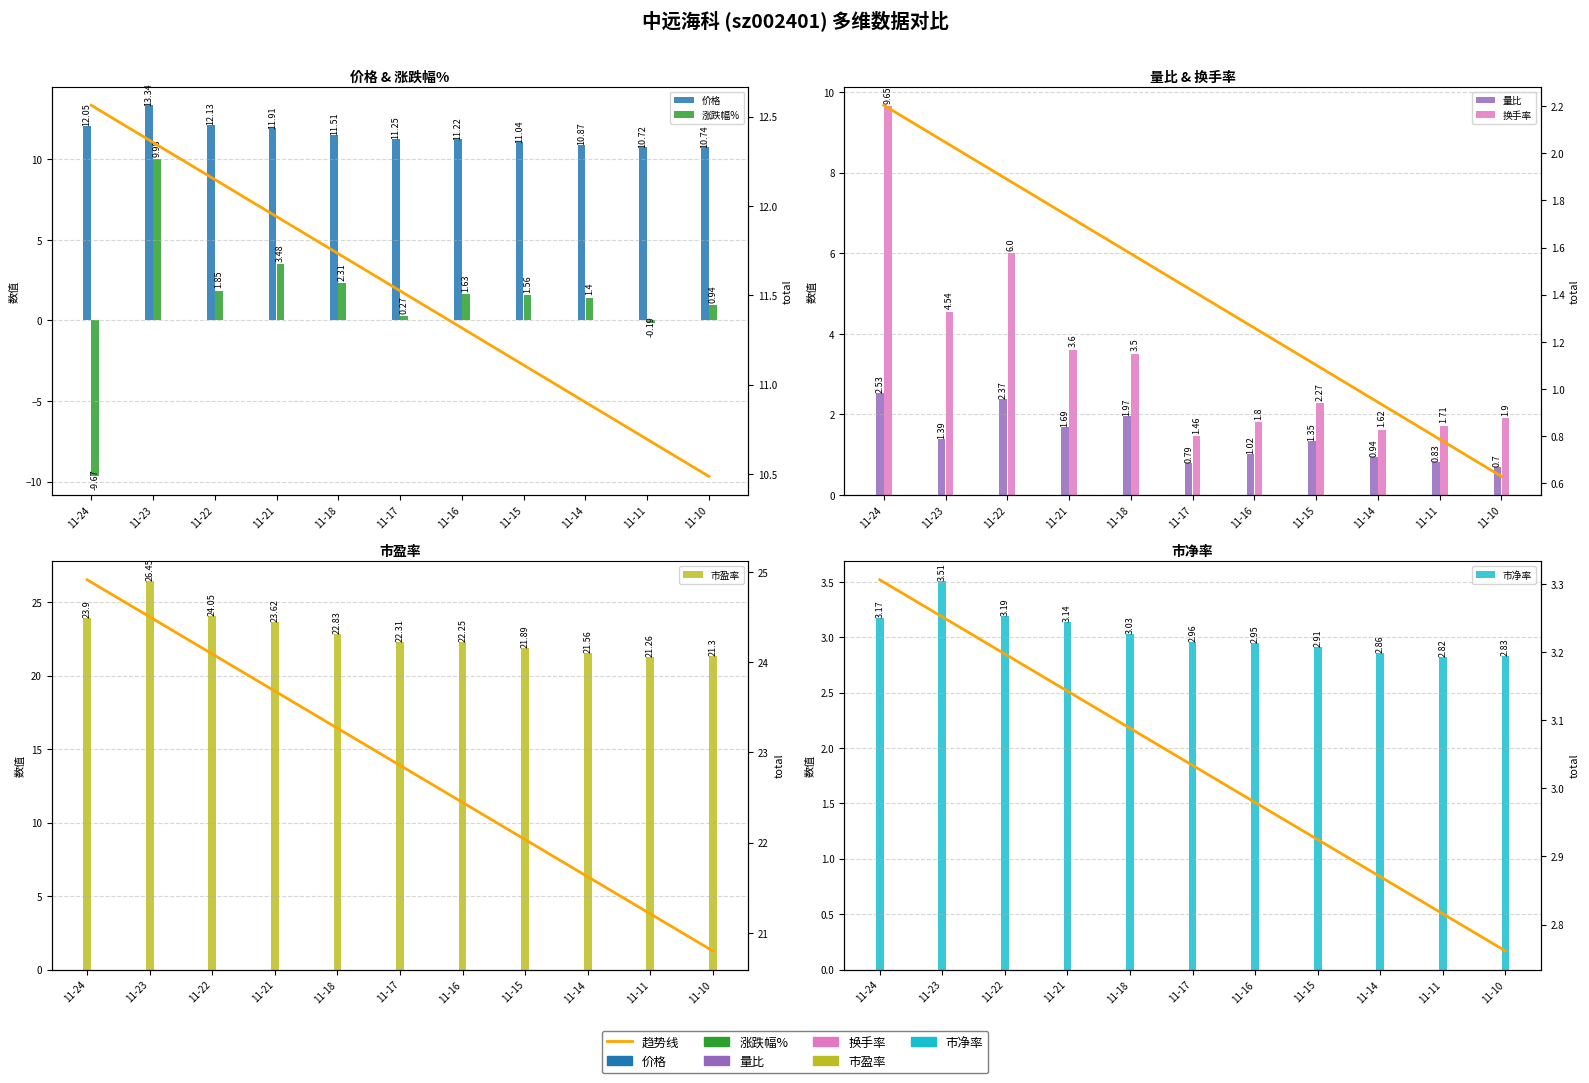

What is the value of the 市净率 bar at the 2nd from the left?

3.5